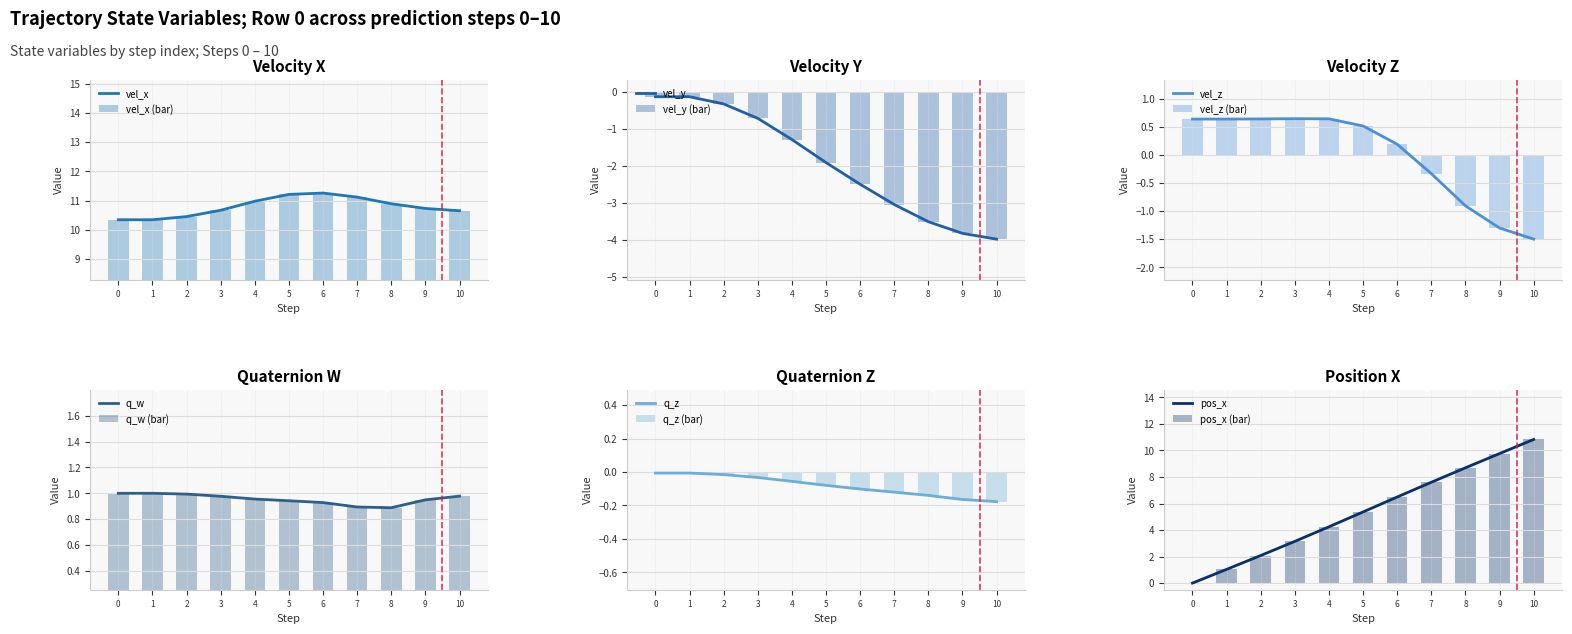

What is the lowest value of the vel_x series?

10.3